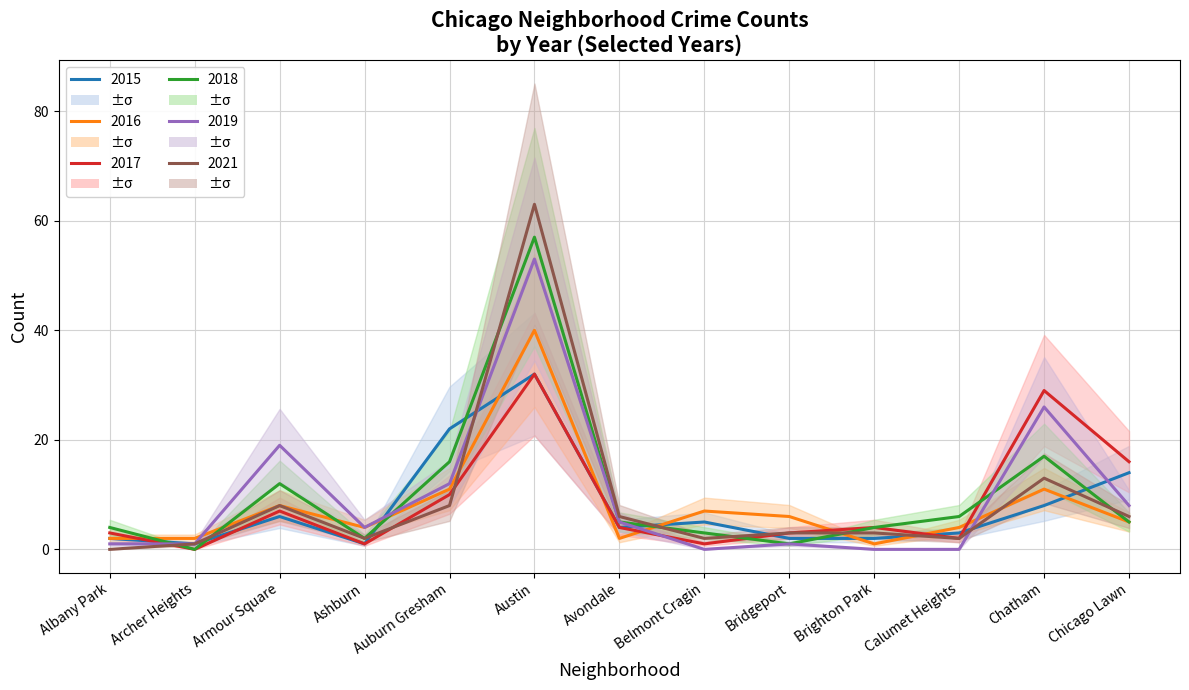

Which series ends up on top after the final intersection of 2021 and 2018?

2021